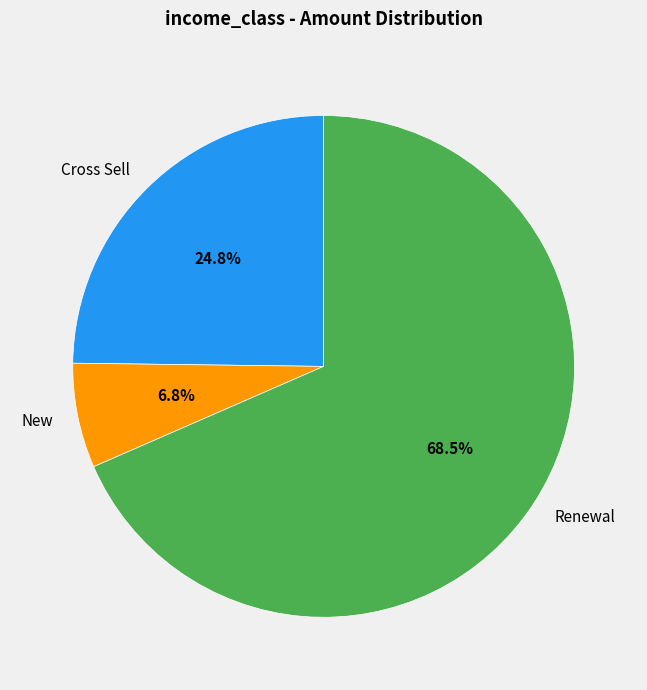

What percentage is the Cross Sell slice, to the nearest percent?

25%